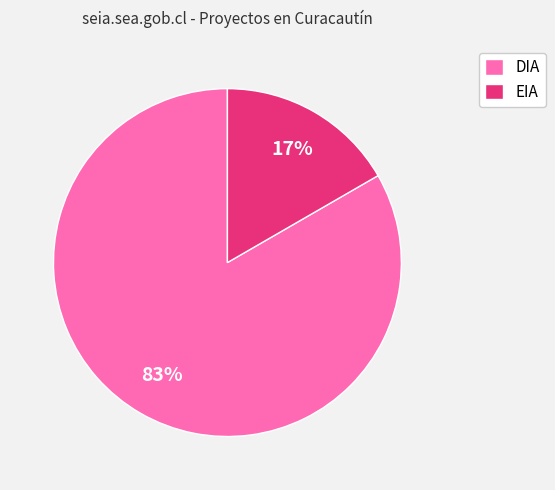

What is the smallest slice in the pie chart?

EIA